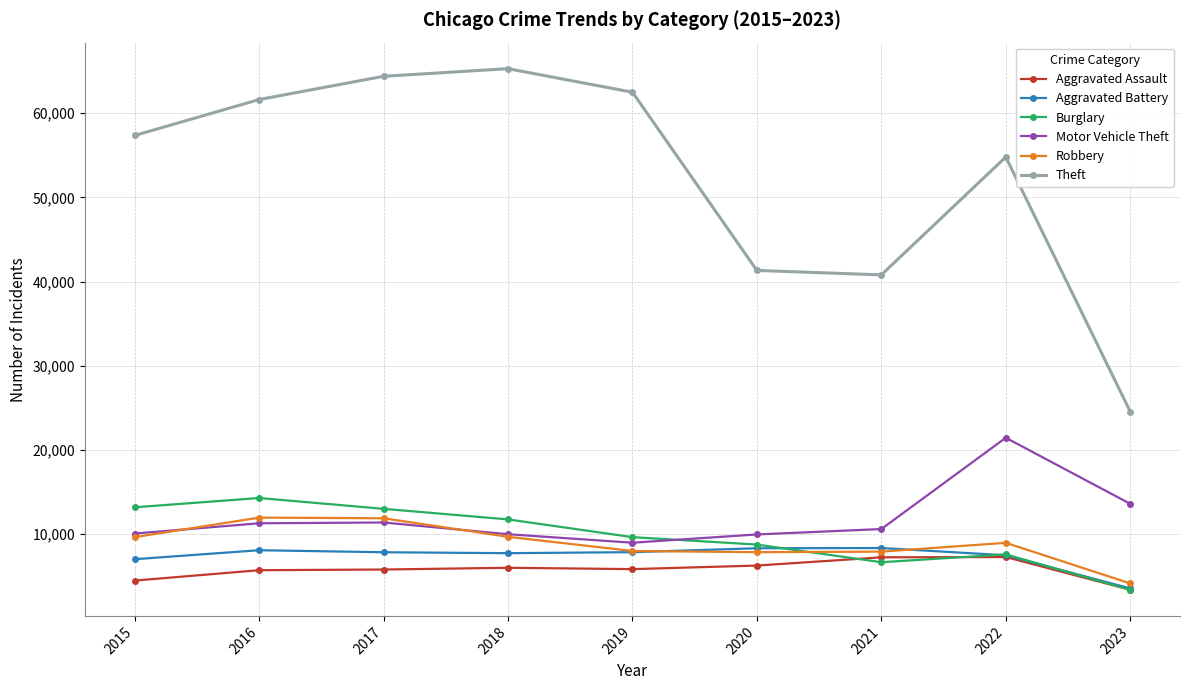

What is the maximum value for Aggravated Battery?

8346